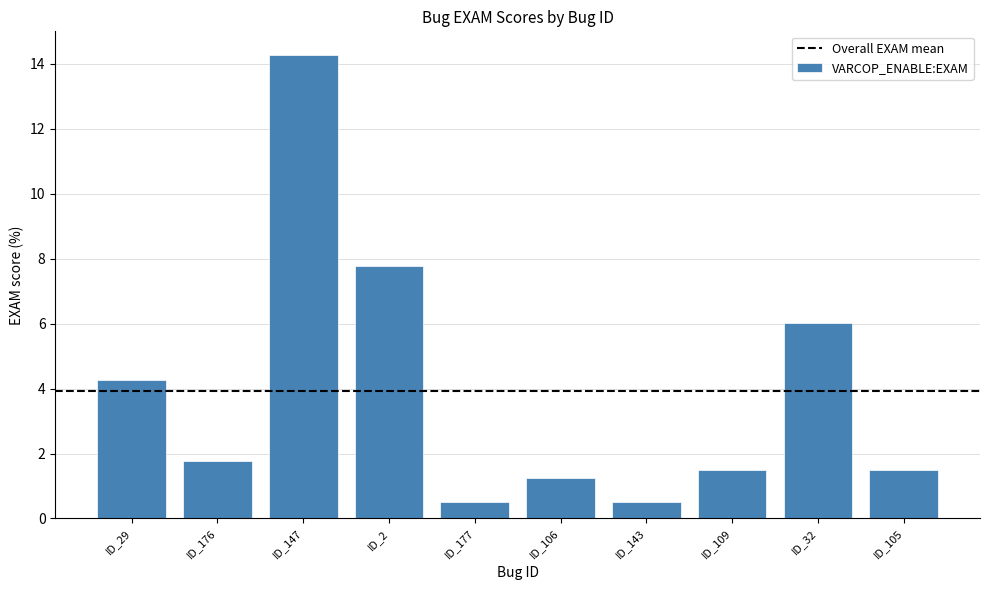

At which category does the chart reach its peak across all series?

ID_147